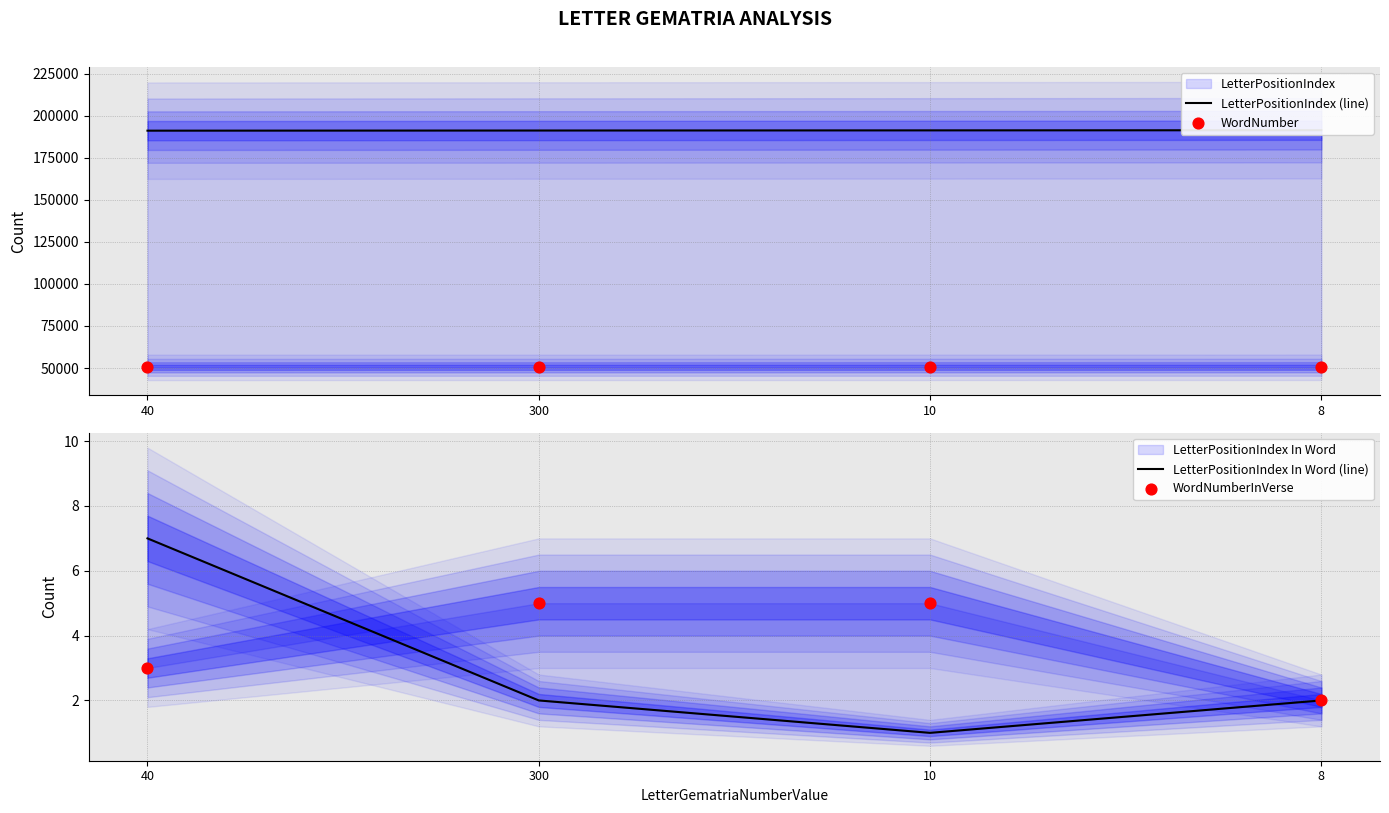

Which series contains the highest Y value?

LetterPositionIndex (line)